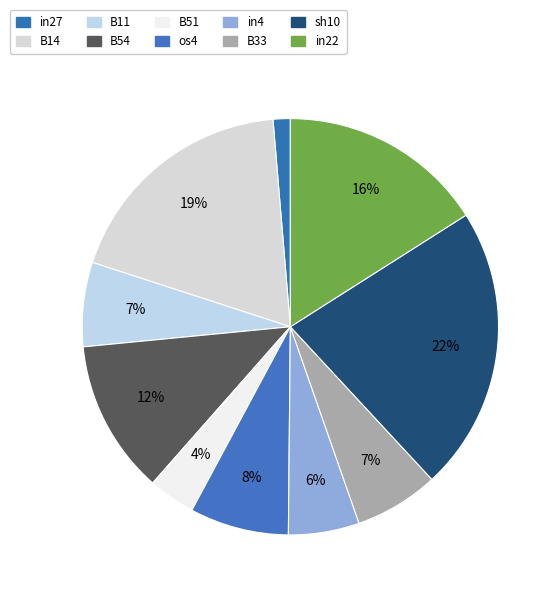

To the nearest percent, what is the average slice percentage?

10%